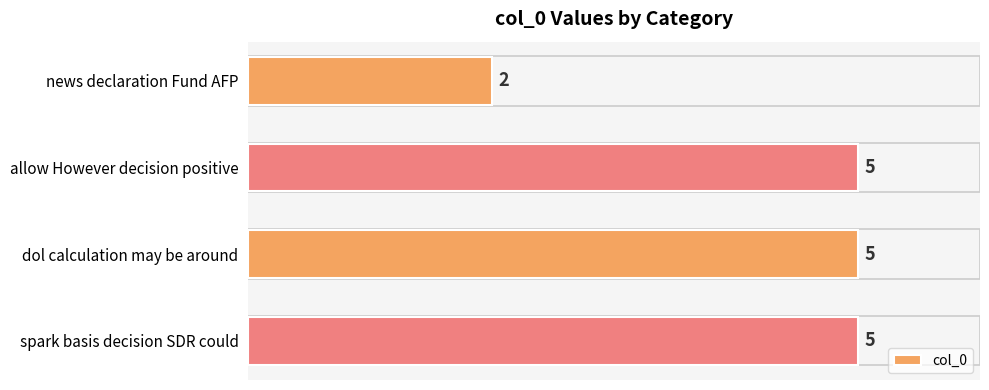

The chart shows a value of 5 at dol calculation may be around. True or false?

True